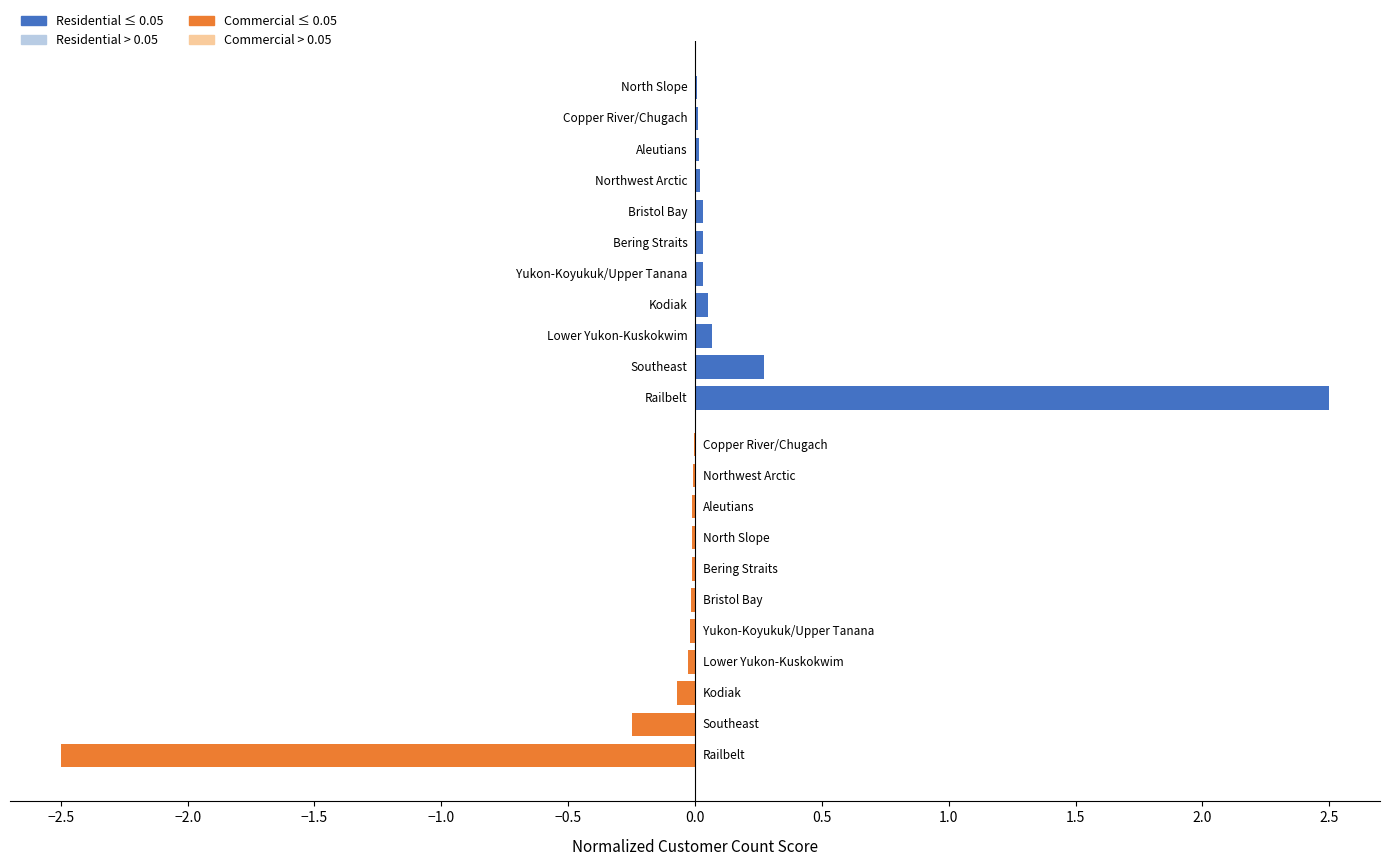

List the series in order of their peak value, highest first.

Residential (FDR ≤ 0.05), Commercial (FDR ≤ 0.05)